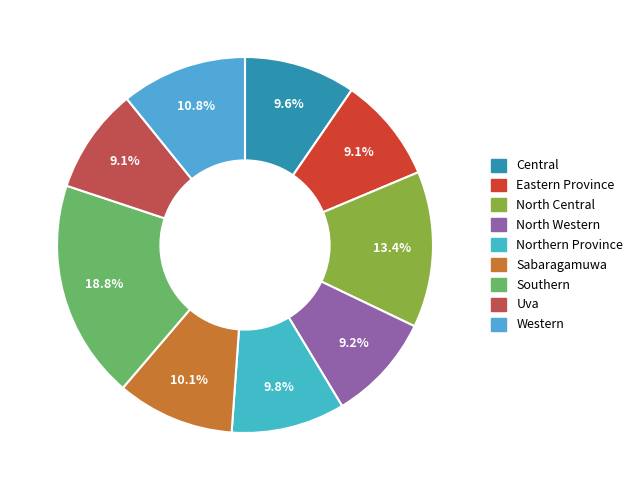

True or false: North Western accounts for 9% of the total.

True